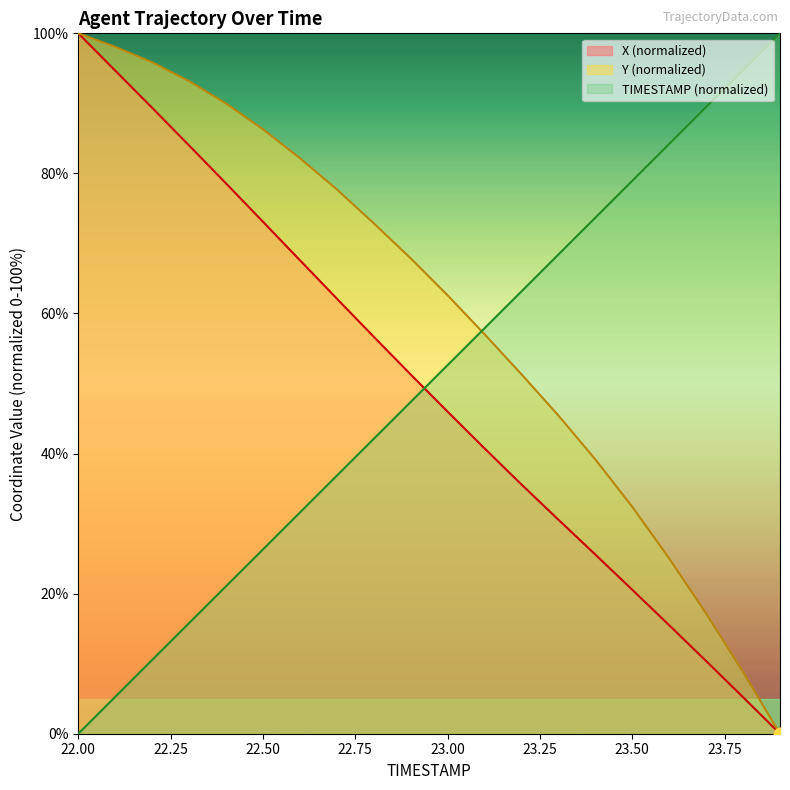

Which series has the largest total across all categories?

Y (normalized)